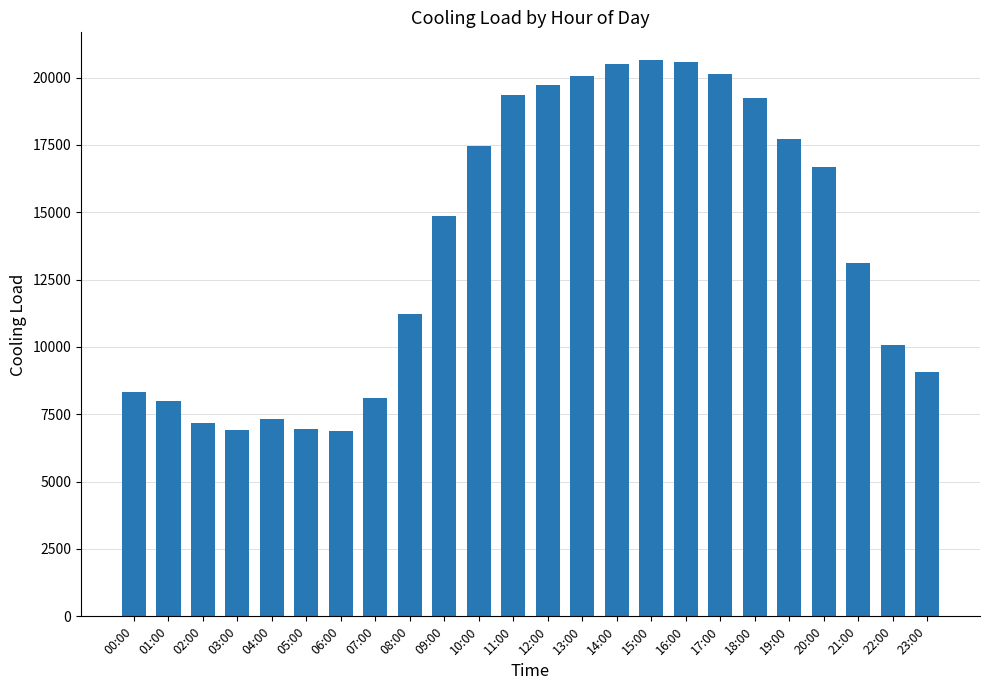

How many bars are there in total?

24